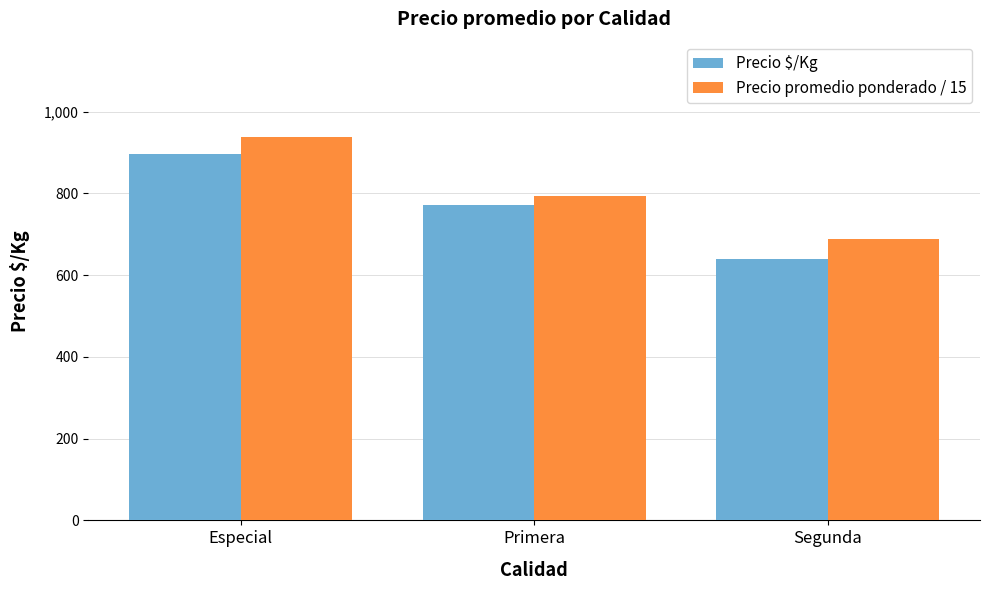

What are all the series names shown in the legend?

Precio $/Kg, Precio promedio ponderado / 15